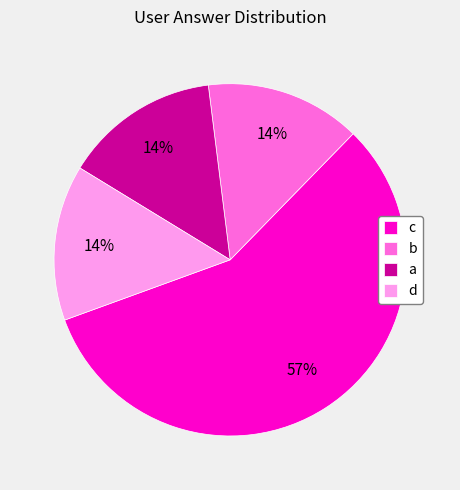

Does a account for over 50% of the chart?

No